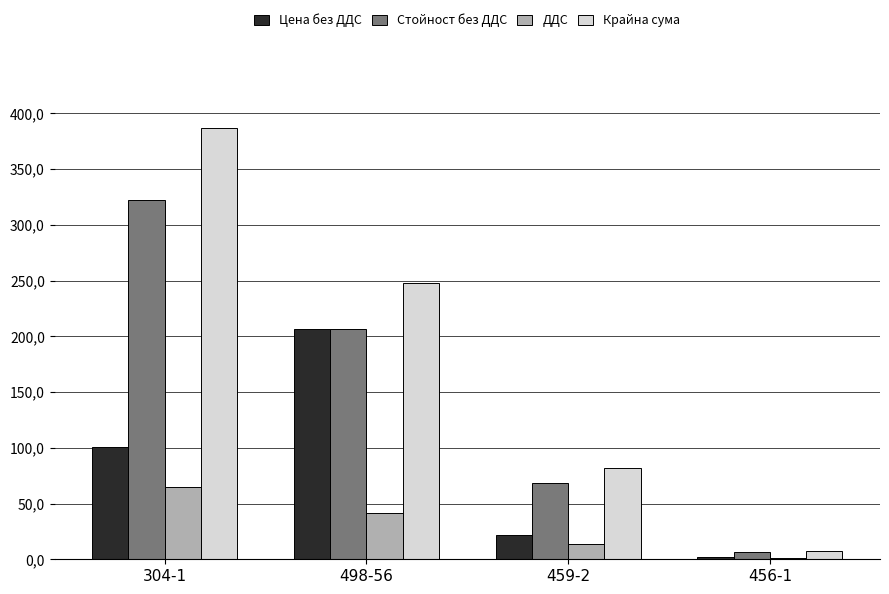

What is the sum of the Цена без ДДС values at 459-2 and 304-1?

122.5